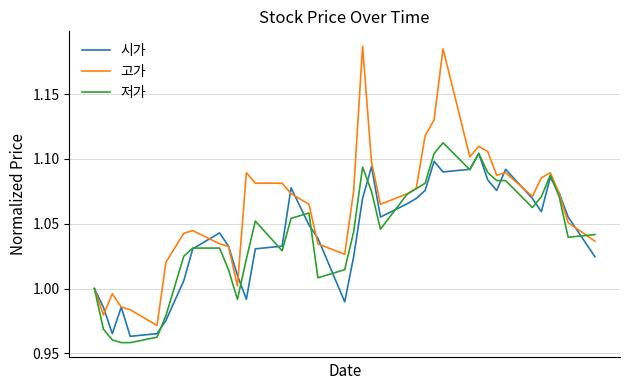

Which series has the largest total across all categories?

고가